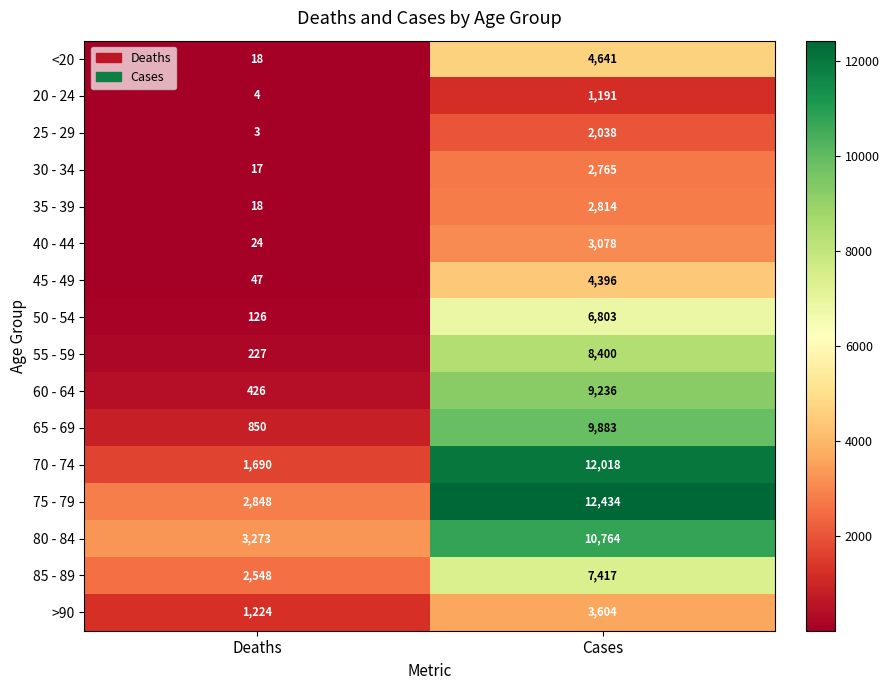

Rank the series by their maximum value, from highest to lowest.

75 - 79, 70 - 74, 80 - 84, 65 - 69, 60 - 64, 55 - 59, 85 - 89, 50 - 54, <20, 45 - 49, >90, 40 - 44, 35 - 39, 30 - 34, 25 - 29, 20 - 24